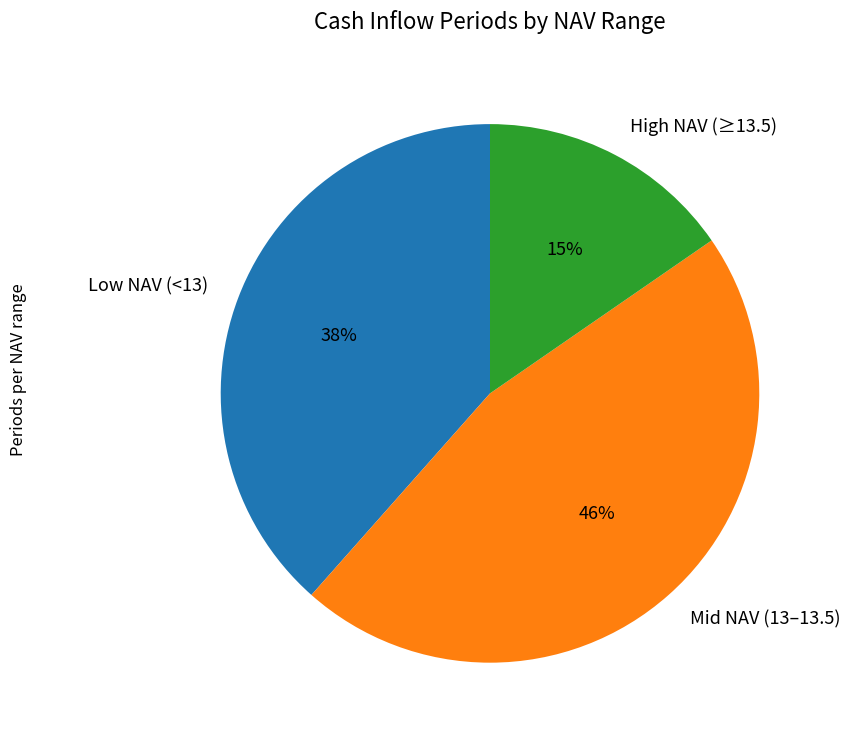

True or false: Low NAV (<13) accounts for 38% of the total.

True